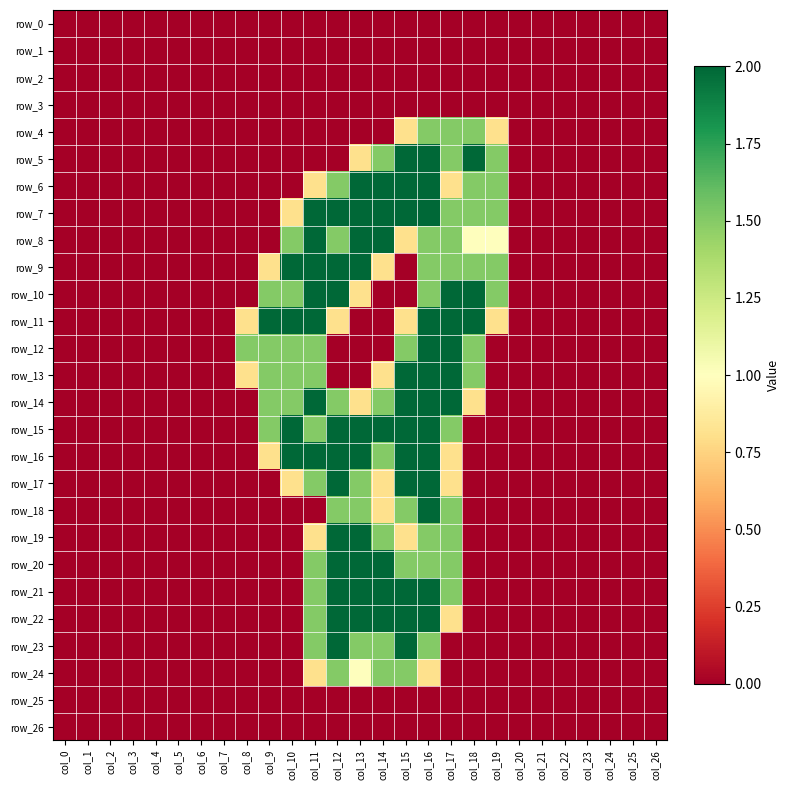

Which has a higher value, col_3 or col_20?

col_3